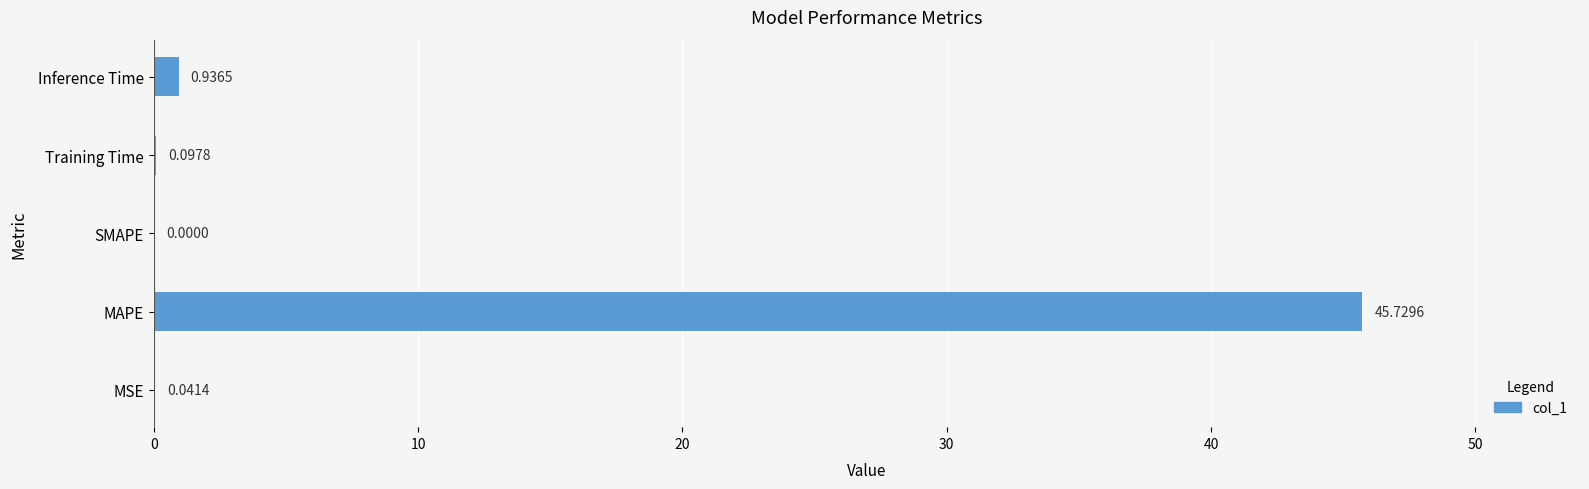

At which label is the value closest to 22?

Inference Time